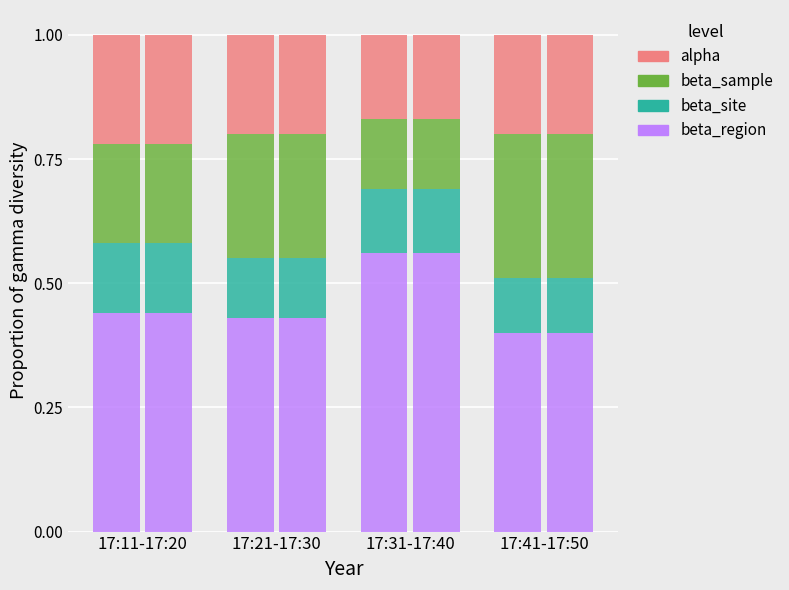

Reading left to right, what are all the values shown in this chart?

beta_region: 0.4	0.4	0.6	0.4
beta_site: 0.1	0.1	0.1	0.1
beta_sample: 0.2	0.2	0.1	0.3
alpha: 0.2	0.2	0.2	0.2